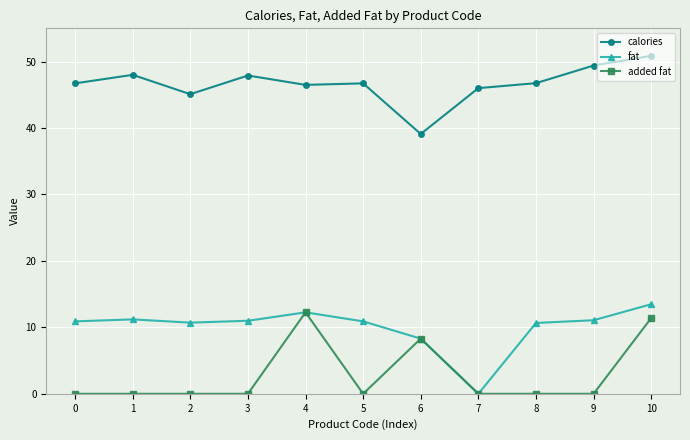

What is the value of the calories point at the 6th from the left?

46.7